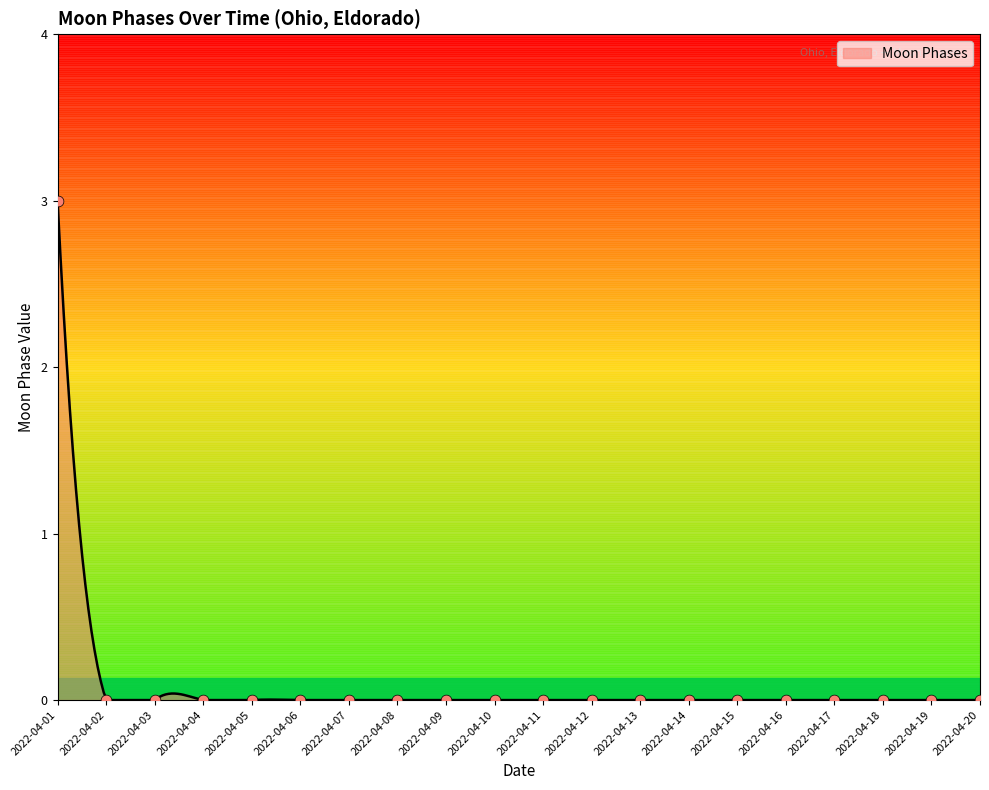

Which has a higher value, 2022-04-10 or 2022-04-16?

2022-04-10